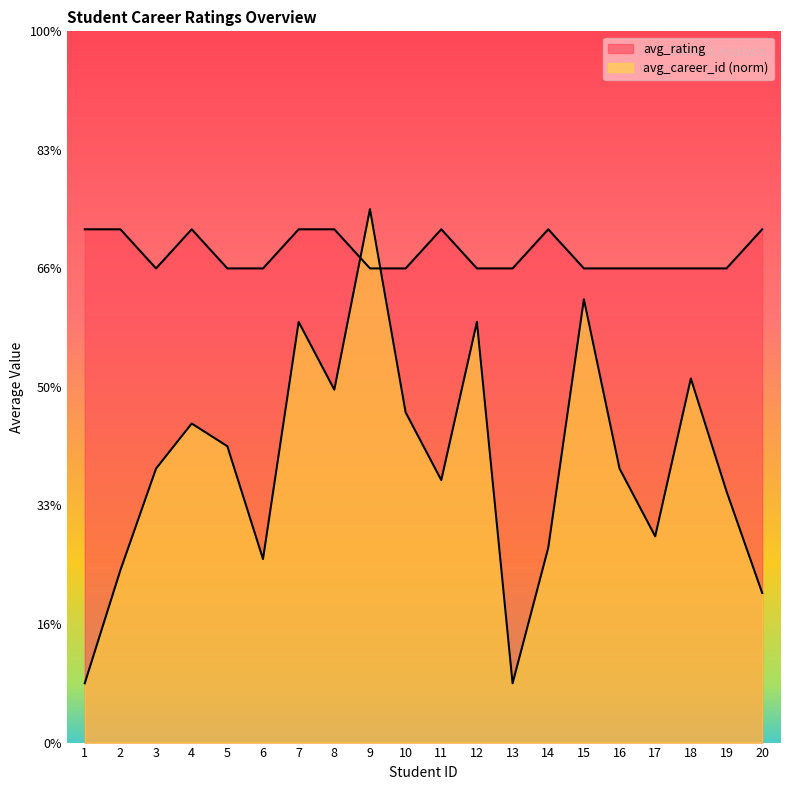

What is the difference between the avg_rating values at 6 and 1?

0.3